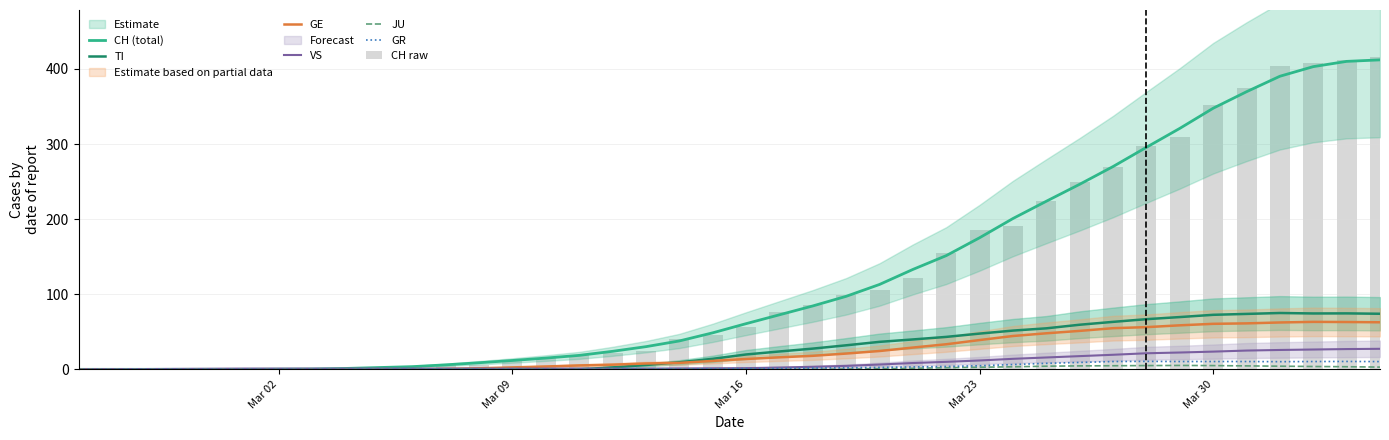

Rank the series by their maximum value, from lowest to highest.

JU, GR, VS, GE, TI, CH